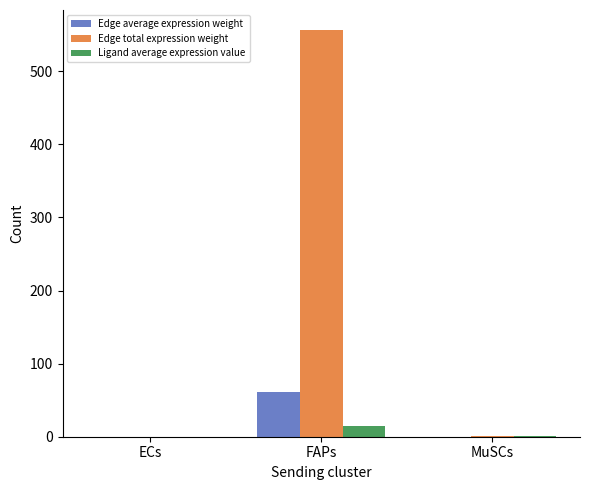

What is the approximate value of Edge total expression weight at FAPs?

556.0